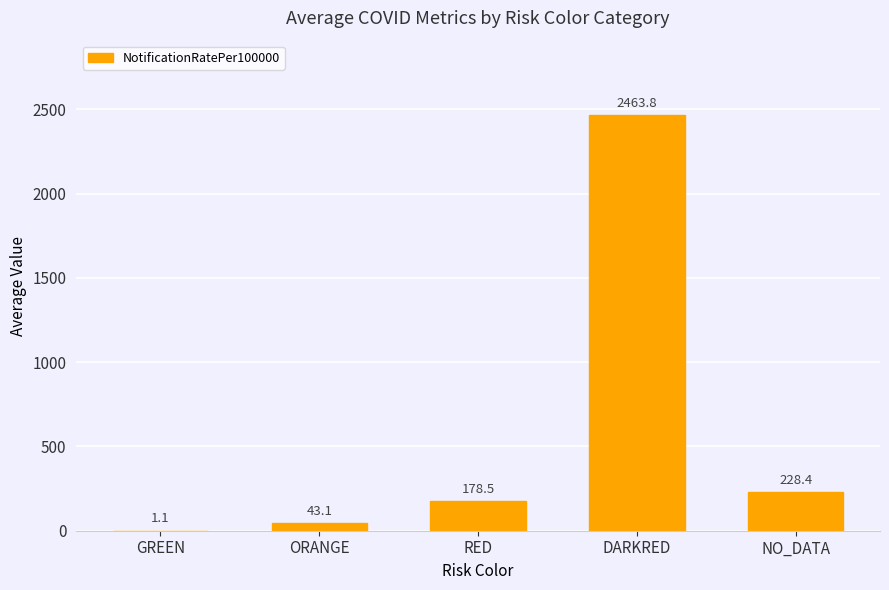

What is the maximum value shown in the chart?

2463.8